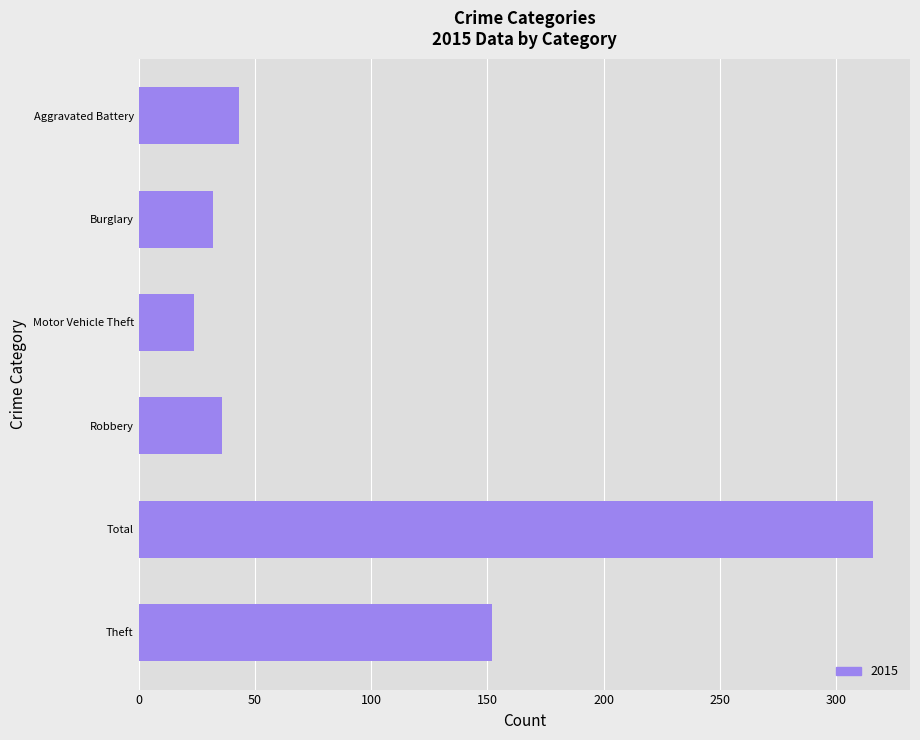

Reading bottom to top, list all the values displayed in this chart.

Theft=152	Total=316	Robbery=36	Motor Vehicle Theft=24	Burglary=32	Aggravated Battery=43